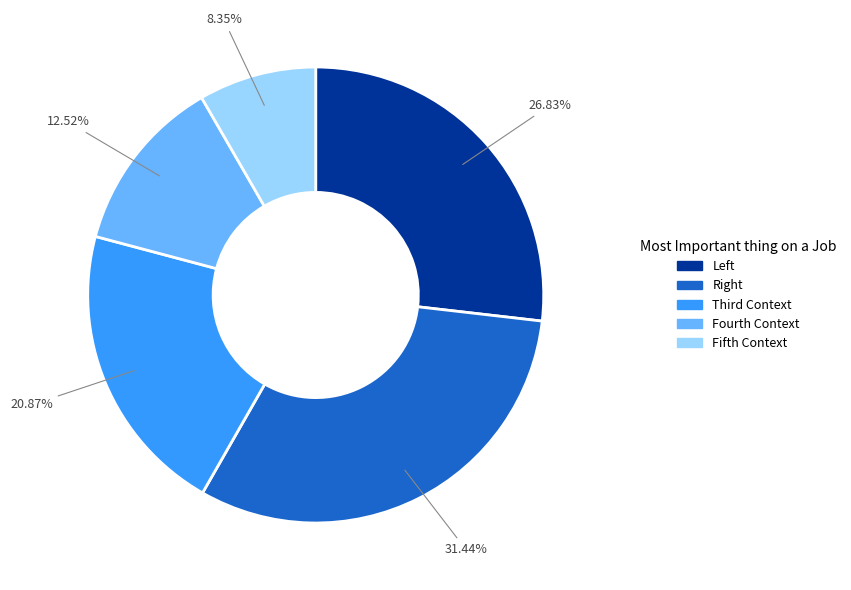

The Fourth Context slice represents 22% of the pie. True or false?

False